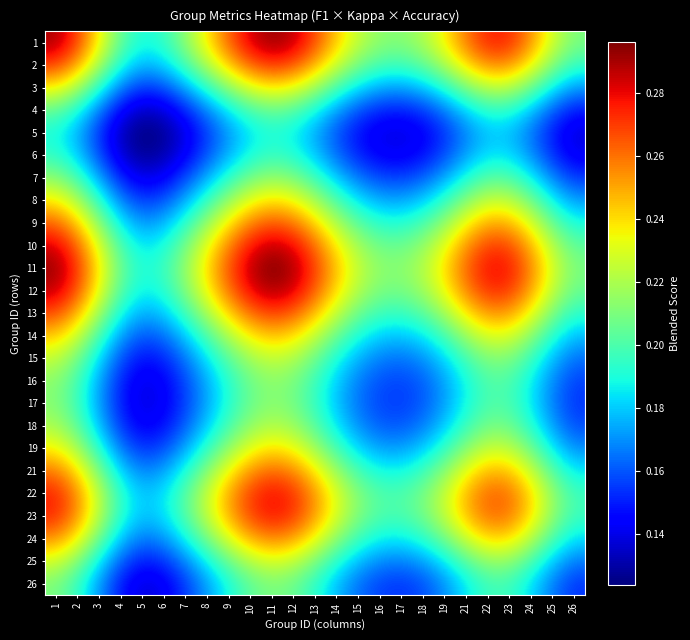

Count the number of data series in this chart.

25